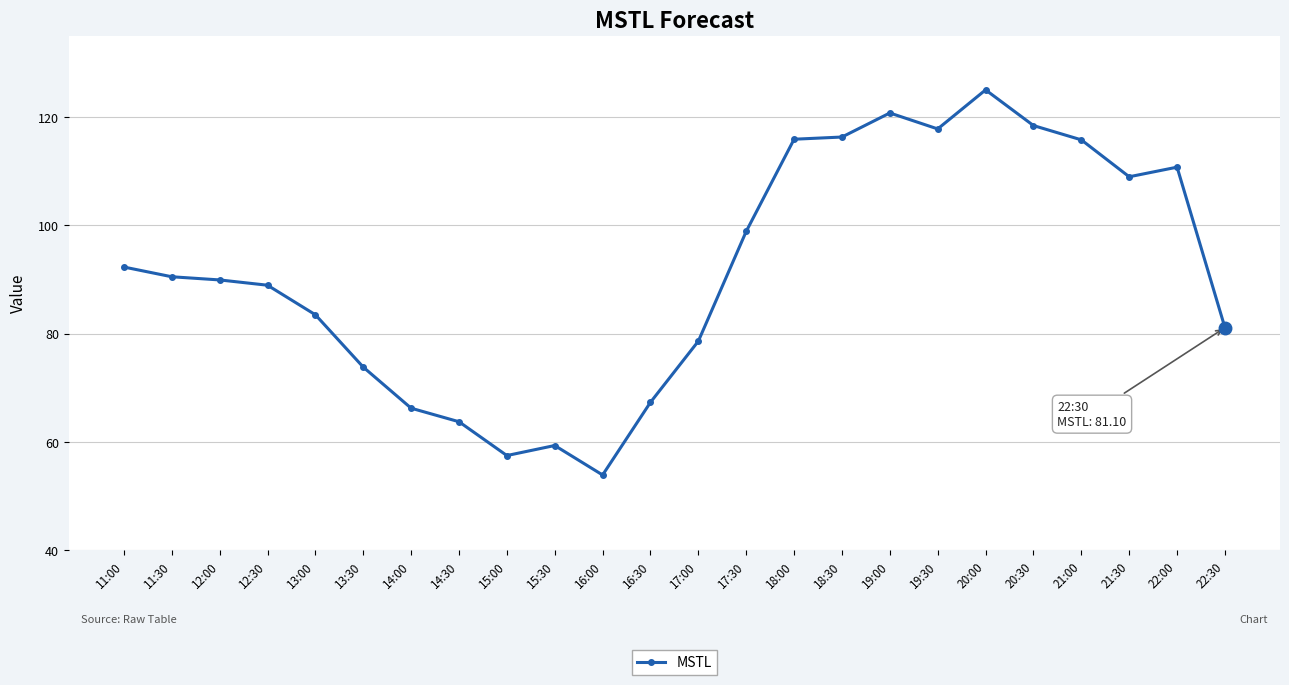

What is the difference between the maximum and second lowest values?

67.5